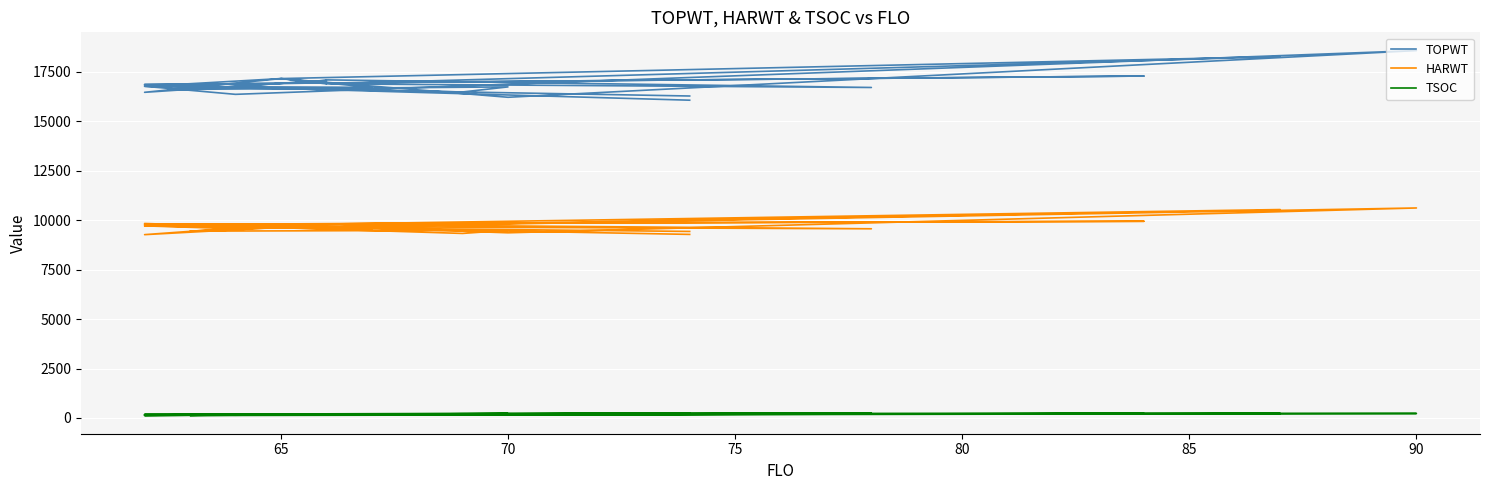

Read the TOPWT value at 70, to the nearest 50.

16200